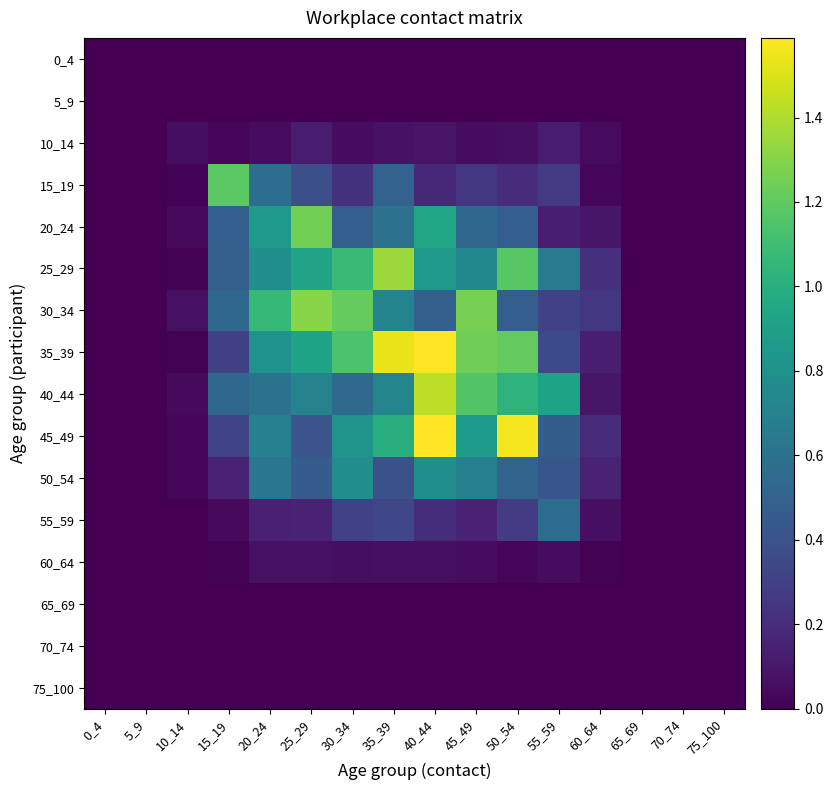

Which series has the largest range (max minus min)?

45_49